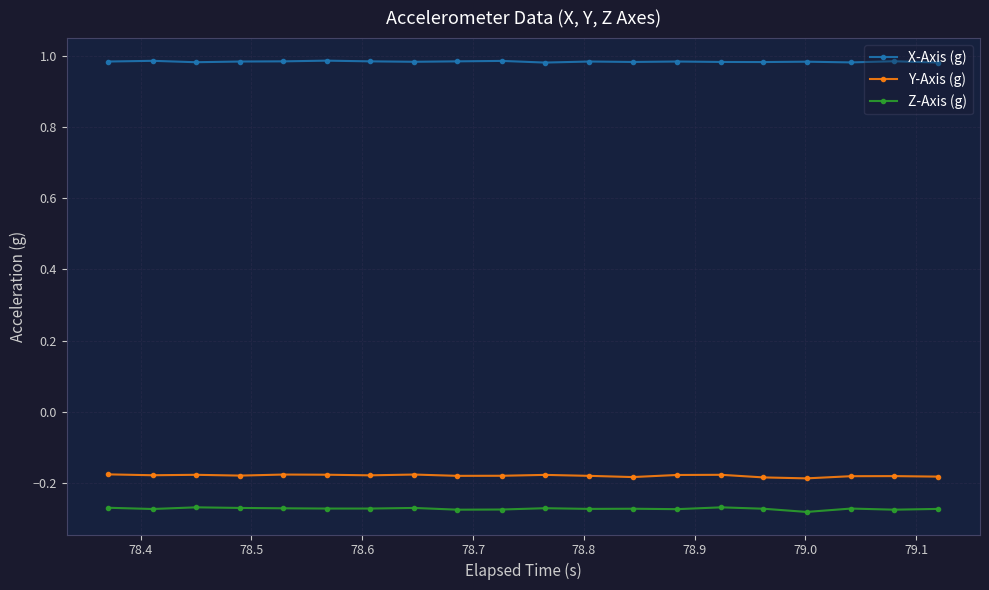

True or false: Y-Axis (g) has more than 1 interior local peaks.

True